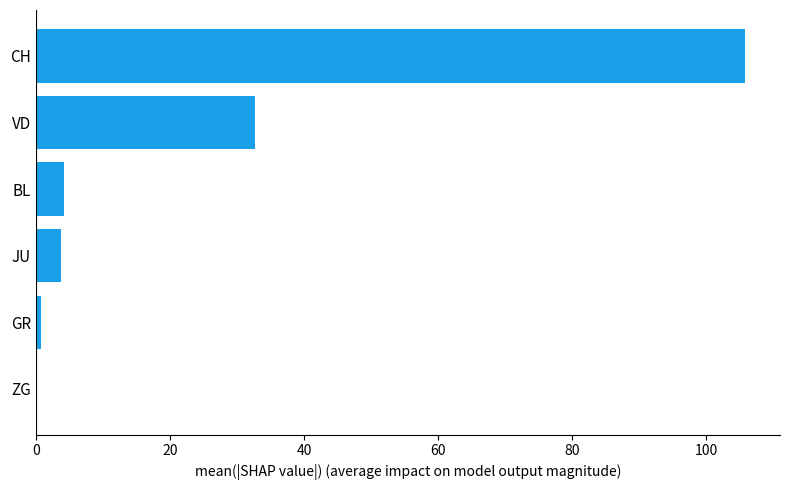

Which label corresponds to the largest value in the chart?

CH